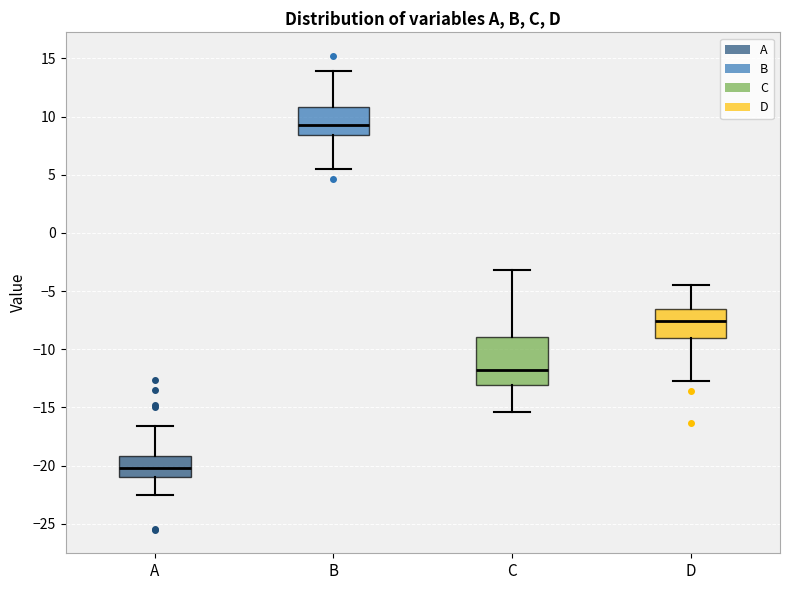

Reading left to right, read every box against the y-axis: the position of its median line, the range the box covers, and the ends of its whiskers. The values are not printed on the chart, so give them approximately, as read against the axis.

A: median -20.0, box -21.0 to -19.0, whiskers -22.5 to -16.5
B: median 9.5, box 8.5 to 11.0, whiskers 5.5 to 14.0
C: median -12.0, box -13.0 to -9.0, whiskers -15.5 to -3.0
D: median -7.5, box -9.0 to -6.5, whiskers -12.5 to -4.5